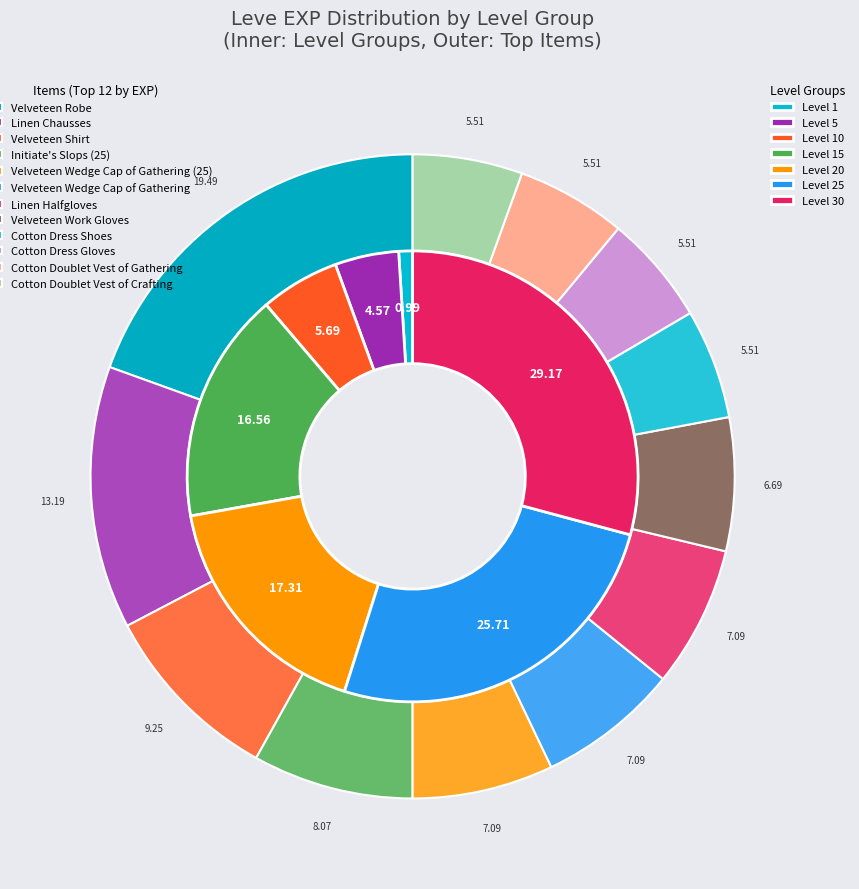

Does any single category account for the majority?

No